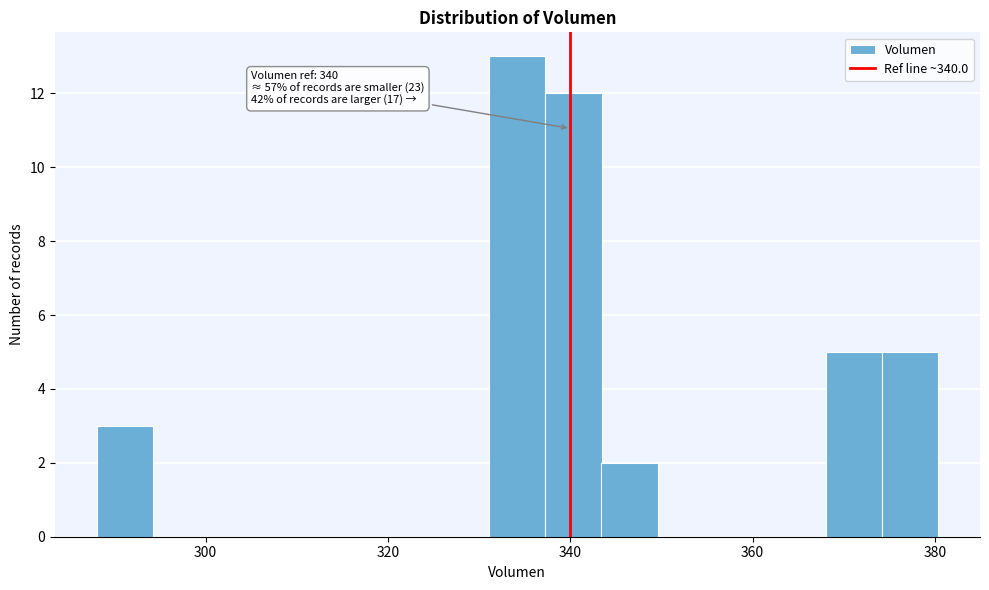

Around what value on the x-axis is the tallest bar? Give the approximate position of its centre, as read against the axis.

334